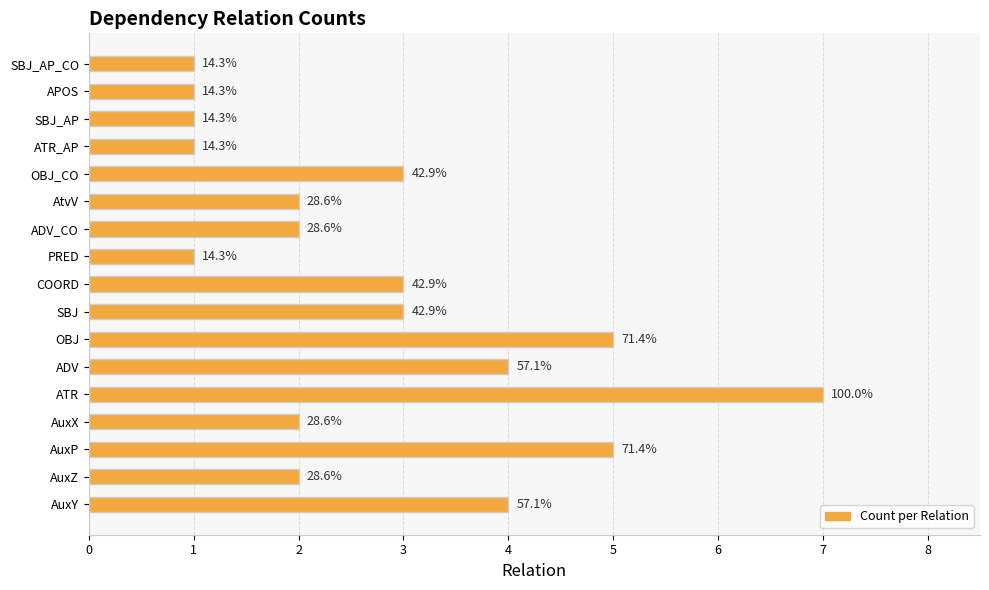

How many bars are there in total?

17